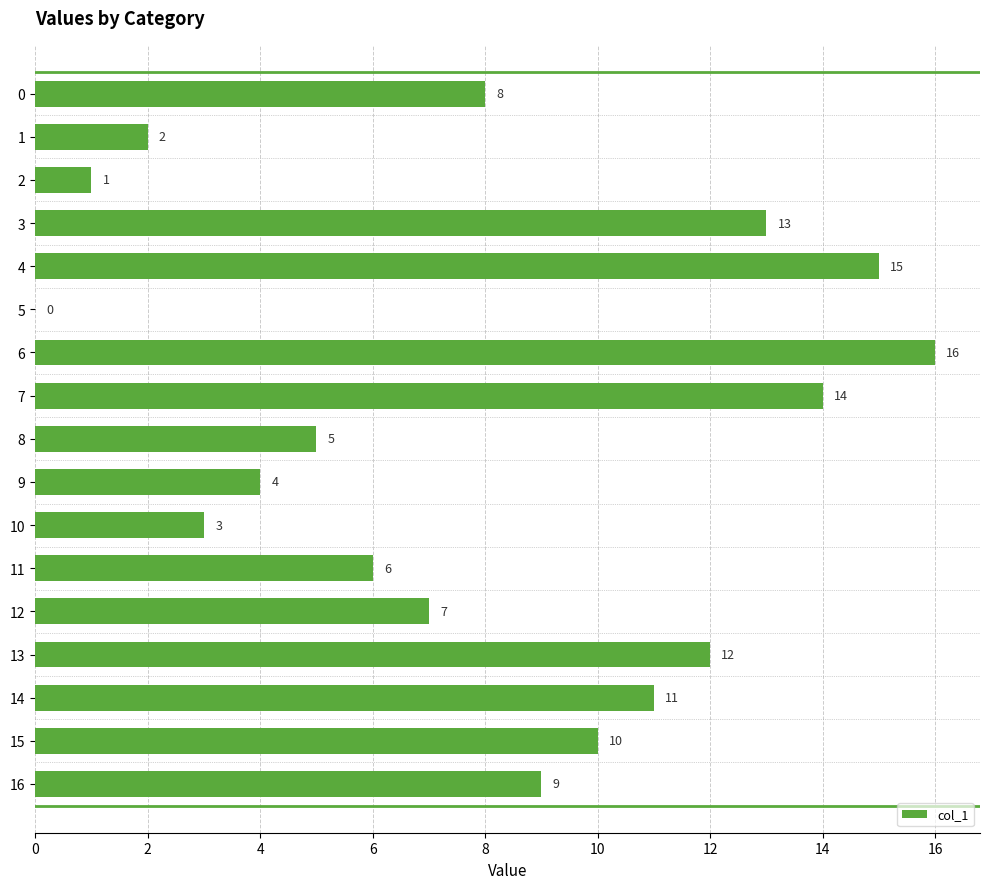

Which category has the highest value across all series?

6